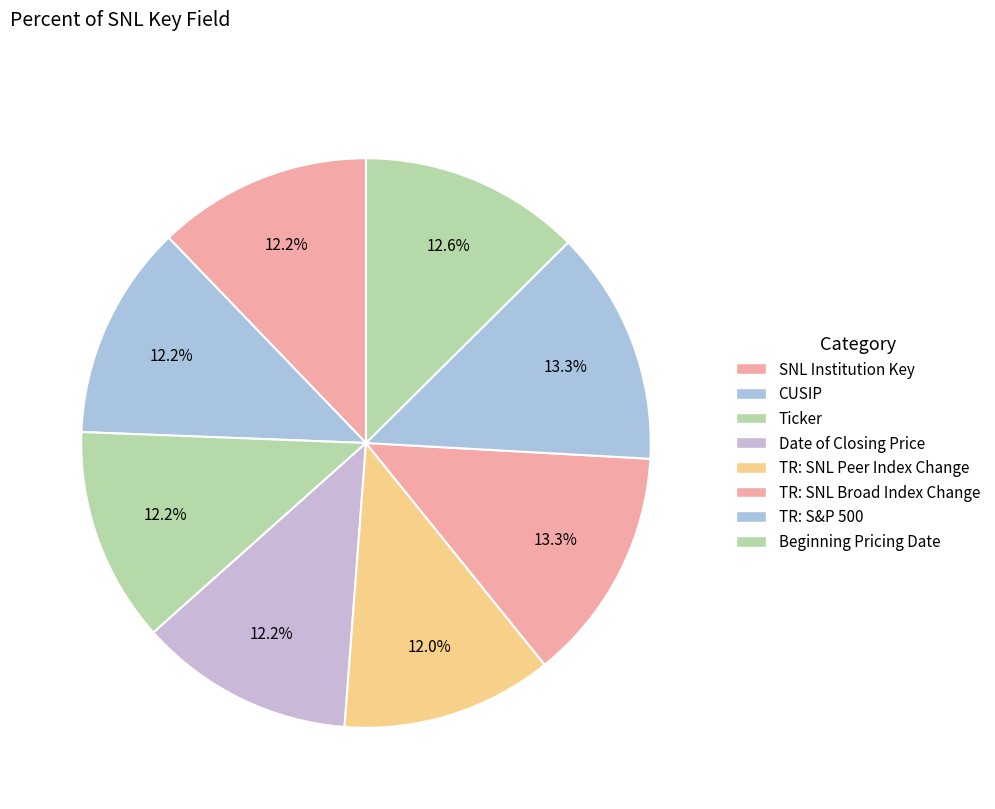

How many slices are in this pie chart?

8